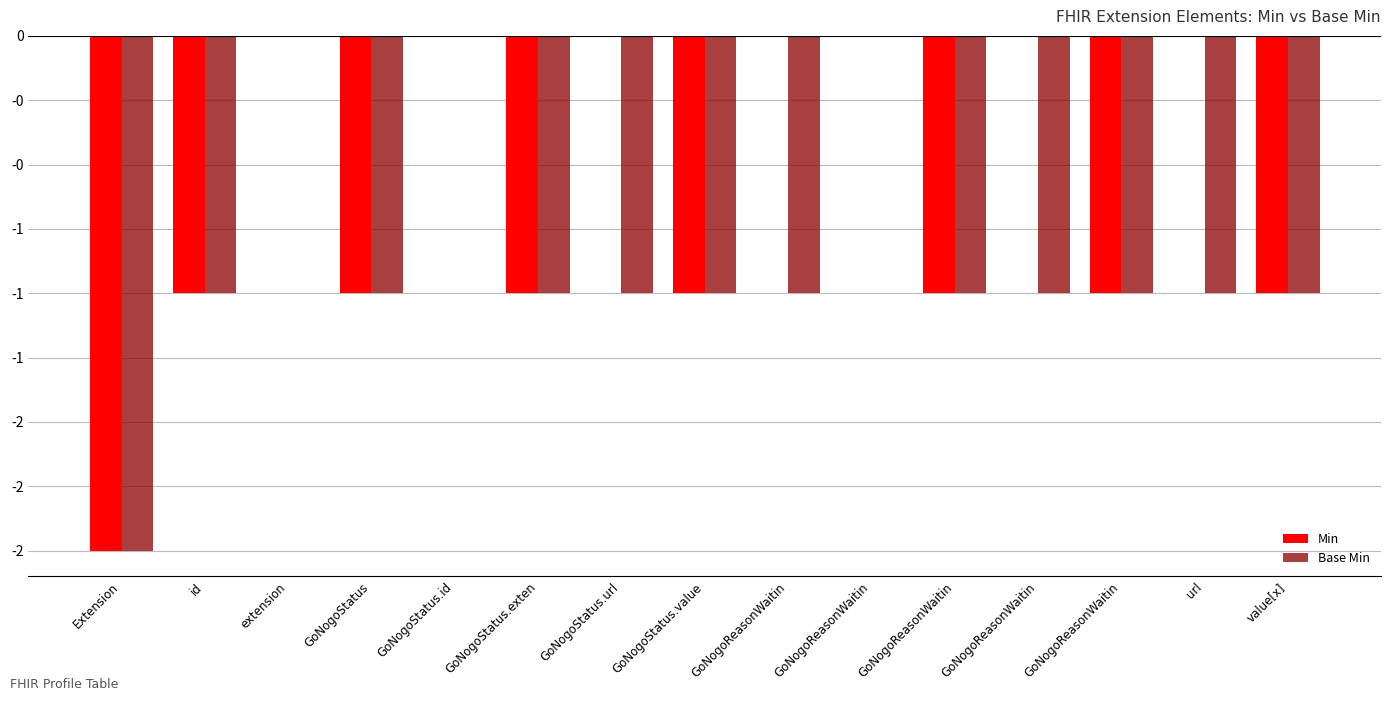

Between GoNogoStatus.value and GoNogoReasonWaitin, which series saw the biggest shift?

Min